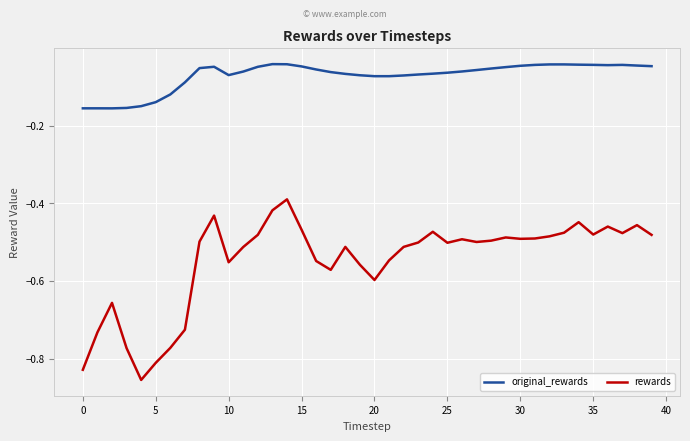

Which series has the widest spread of values?

rewards